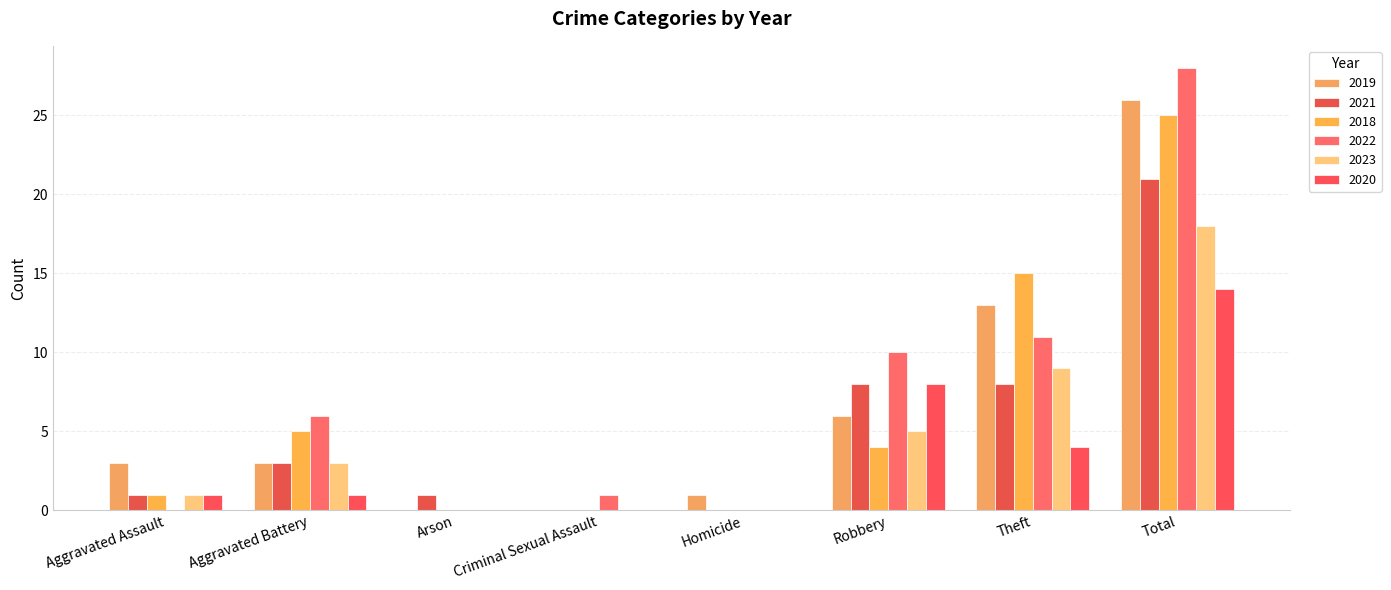

What is the label of the 4th bar from the left?

Criminal Sexual Assault